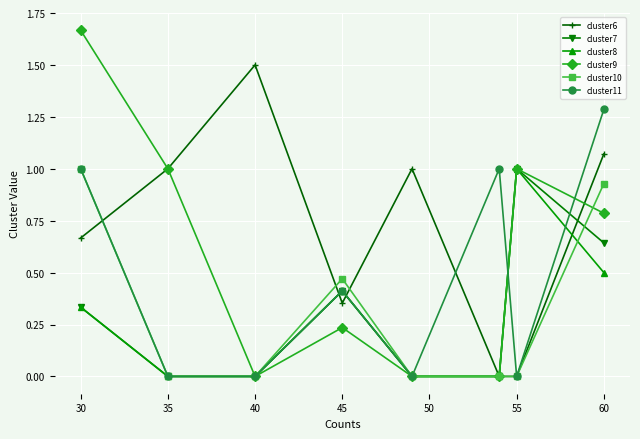

Which series has the largest total across all categories?

cluster6